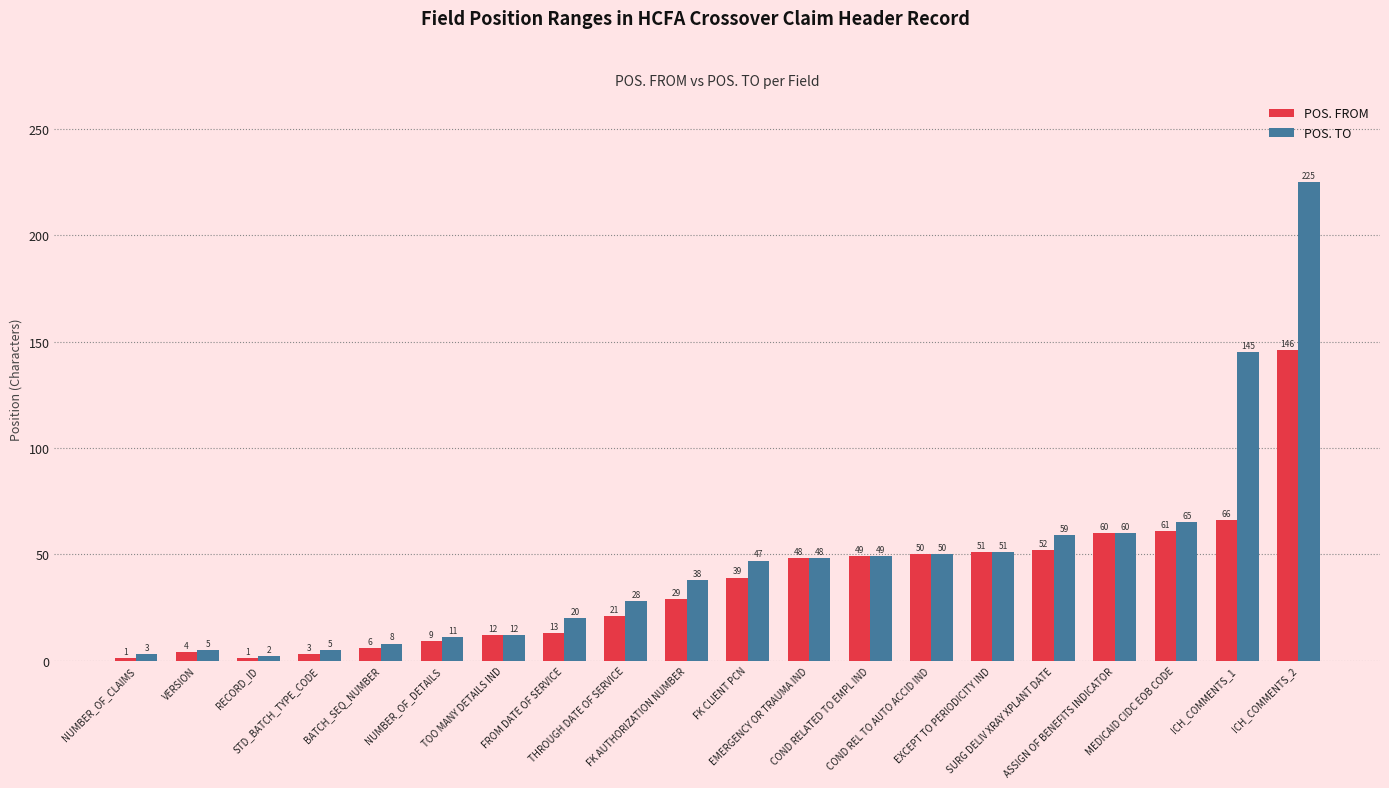

How many bars are there in each group?

2